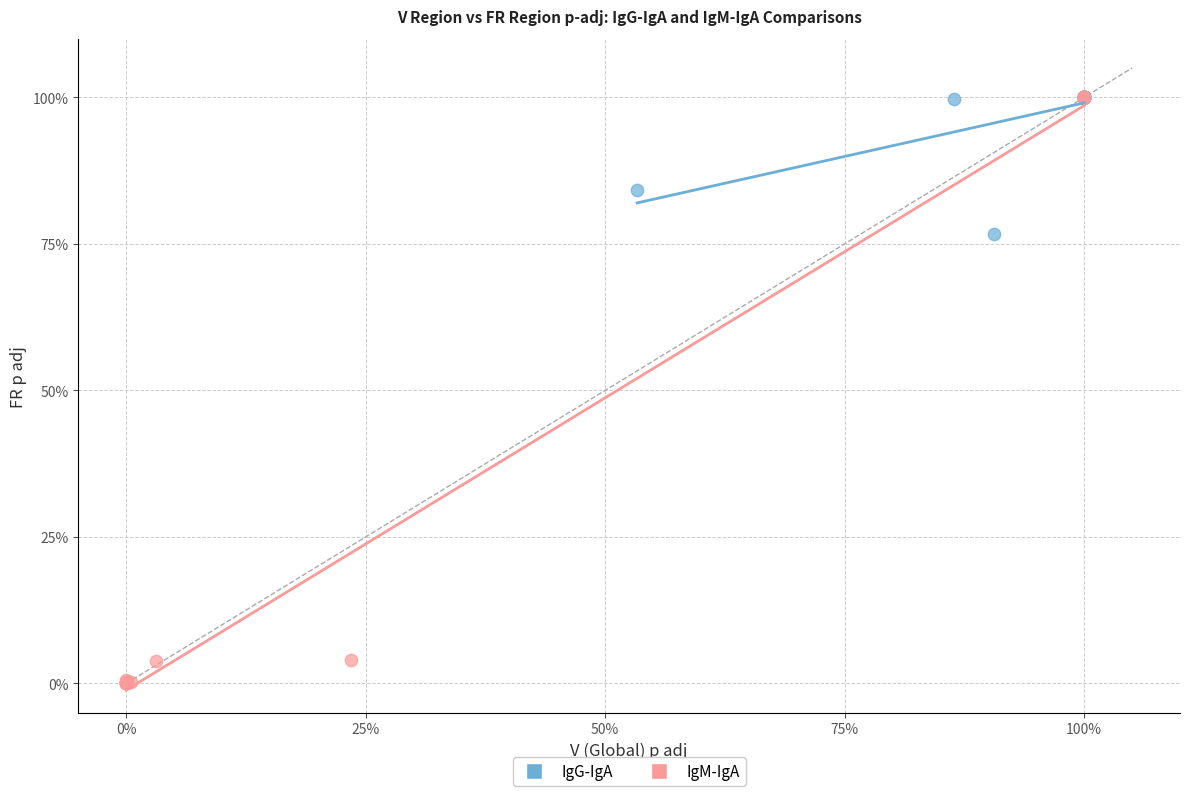

What are all the series names shown in the legend?

IgG-IgA, IgM-IgA